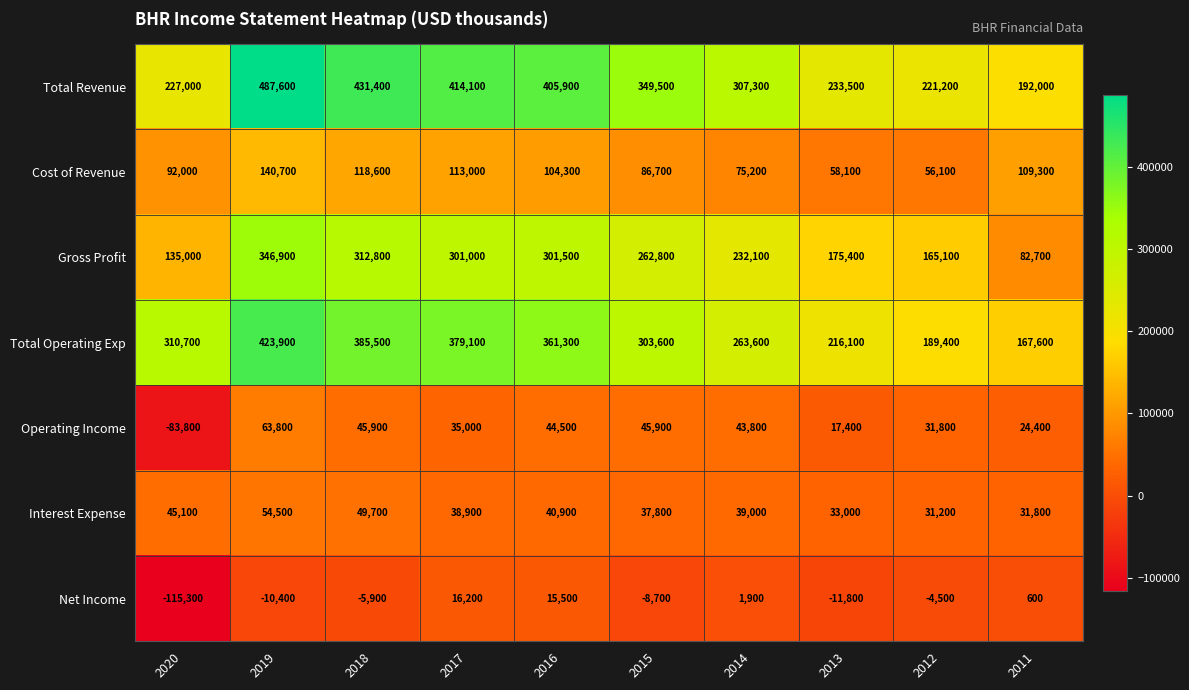

What is the difference between the highest and lowest values at 2016?

390400